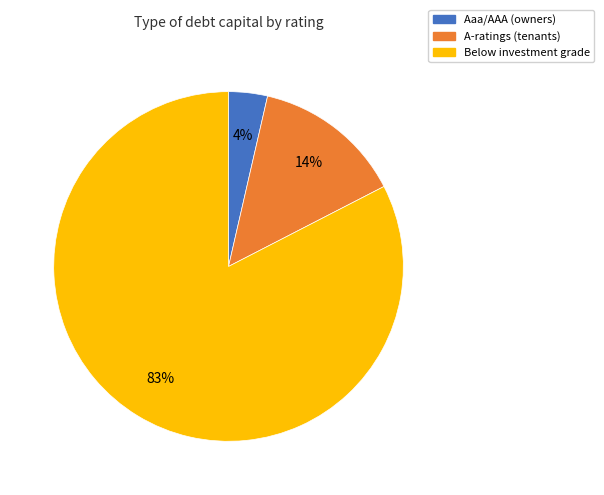

Is there a majority slice in this chart?

Yes